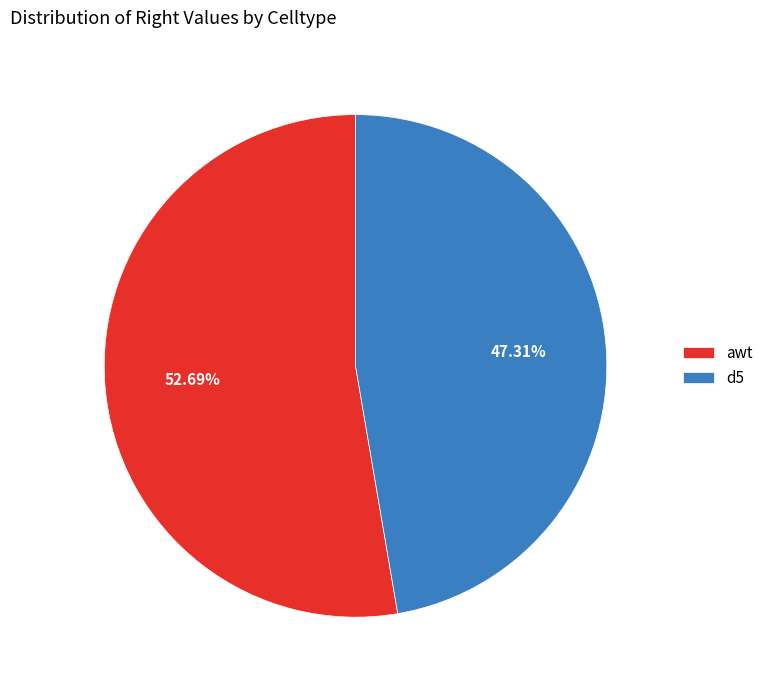

Do awt and d5 together represent more than half of the pie?

Yes